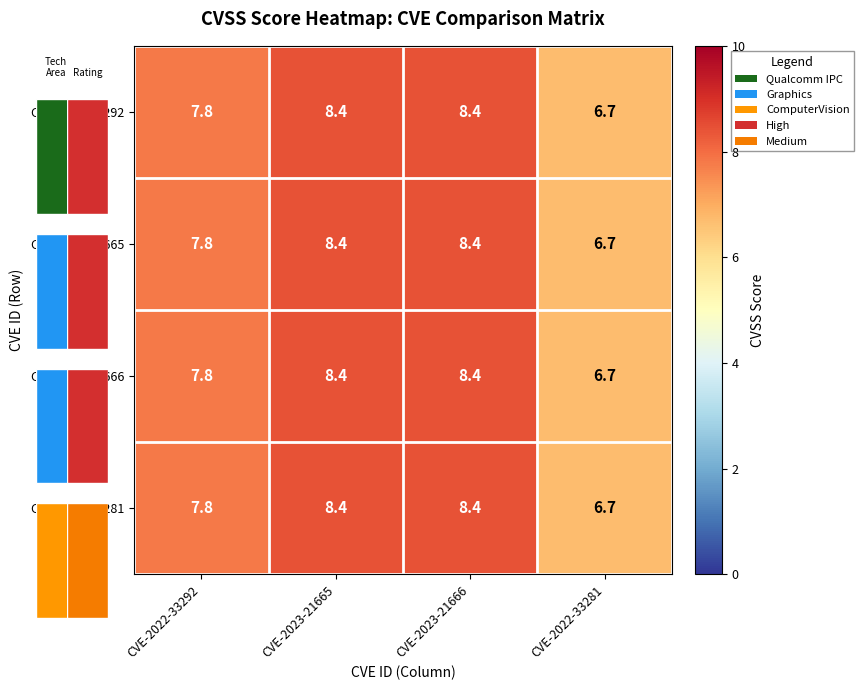

At how many categories does at least one series exceed 7?

3